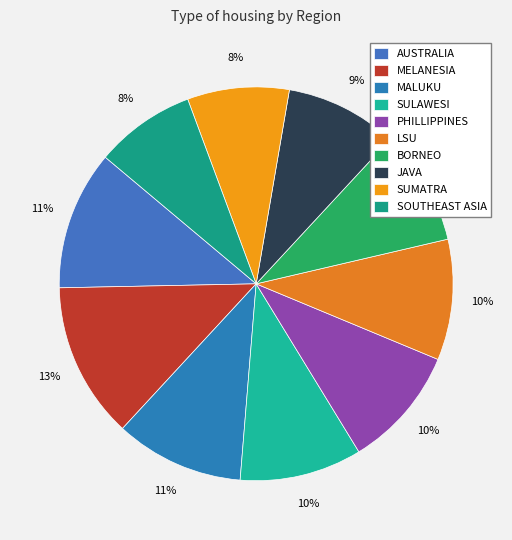

What is the ratio of the value at SULAWESI to the value at MELANESIA?

0.8